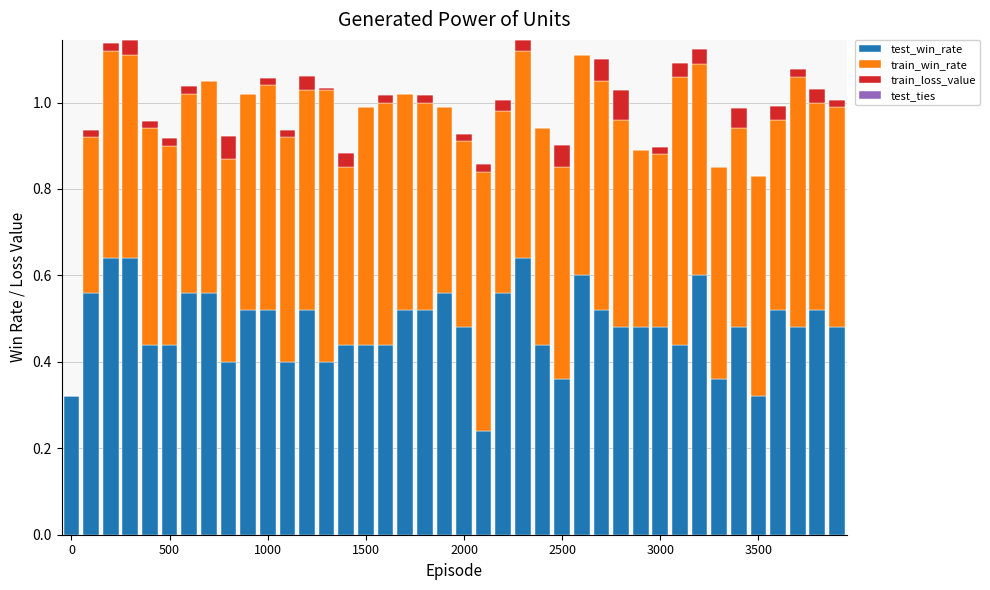

Are the bars grouped side by side (vs. stacked)?

No